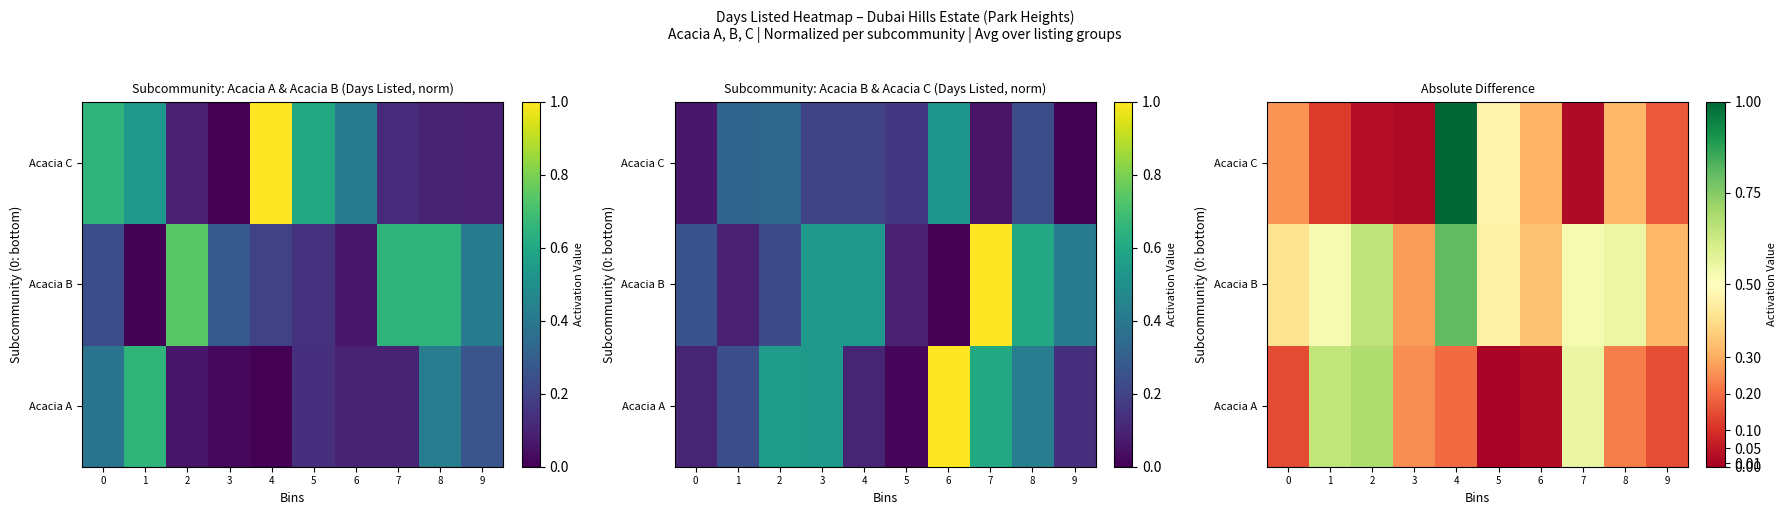

Count the number of data series in this chart.

3